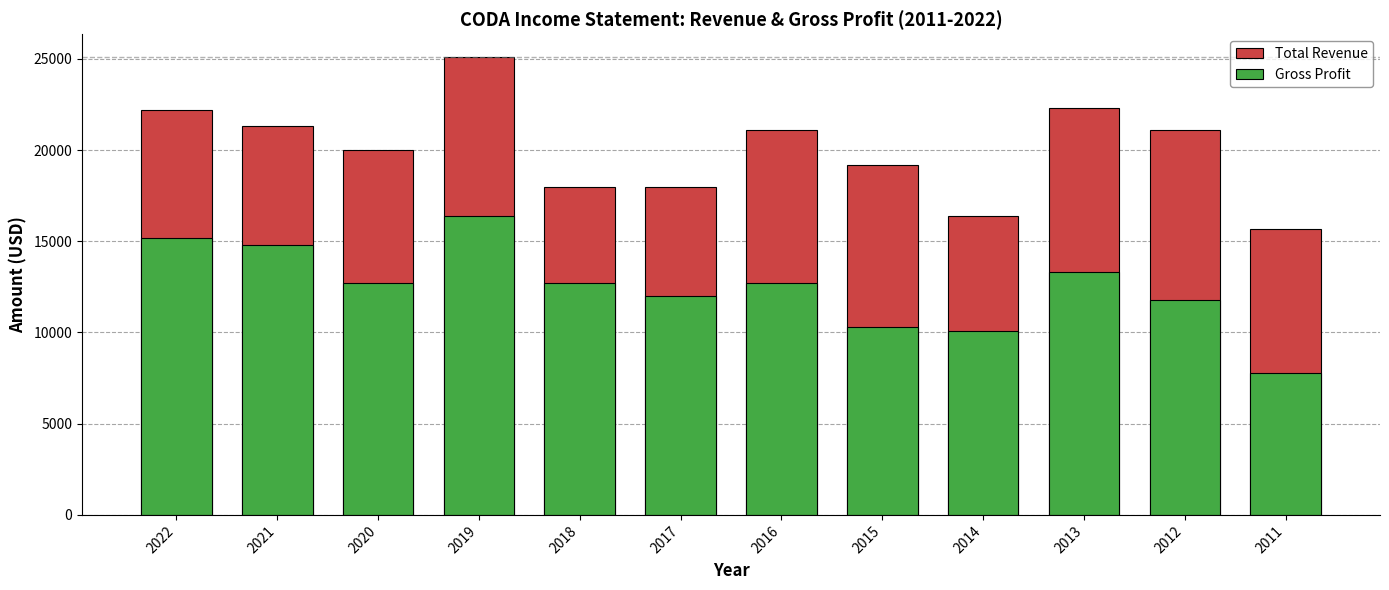

Reading left to right, transcribe all the data shown in this chart.

Total Revenue: 22200	21300	20000	25100	18000	18000	21100	19200	16400	22300	21100	15700
Gross Profit: 15200	14800	12700	16400	12700	12000	12700	10300	10100	13300	11800	7800